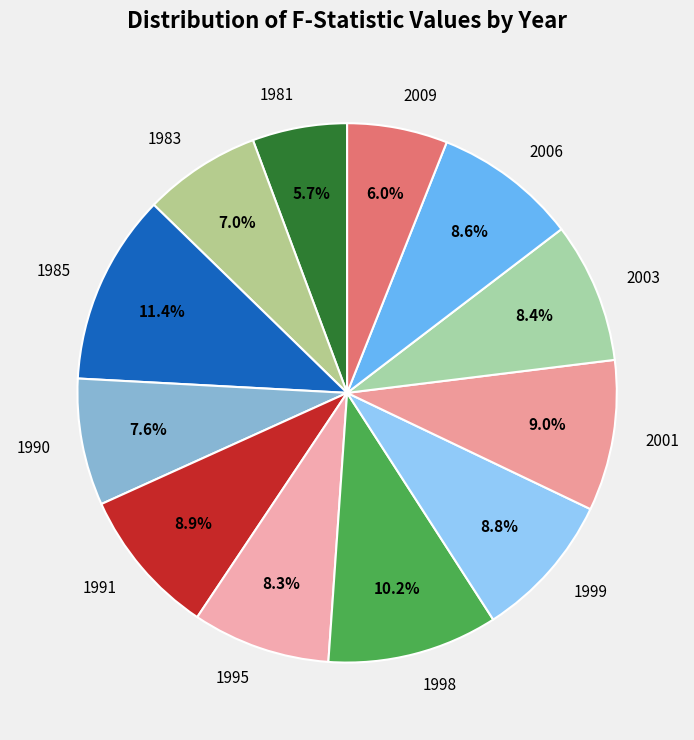

What percentage is the 1981 slice, to the nearest percent?

6%